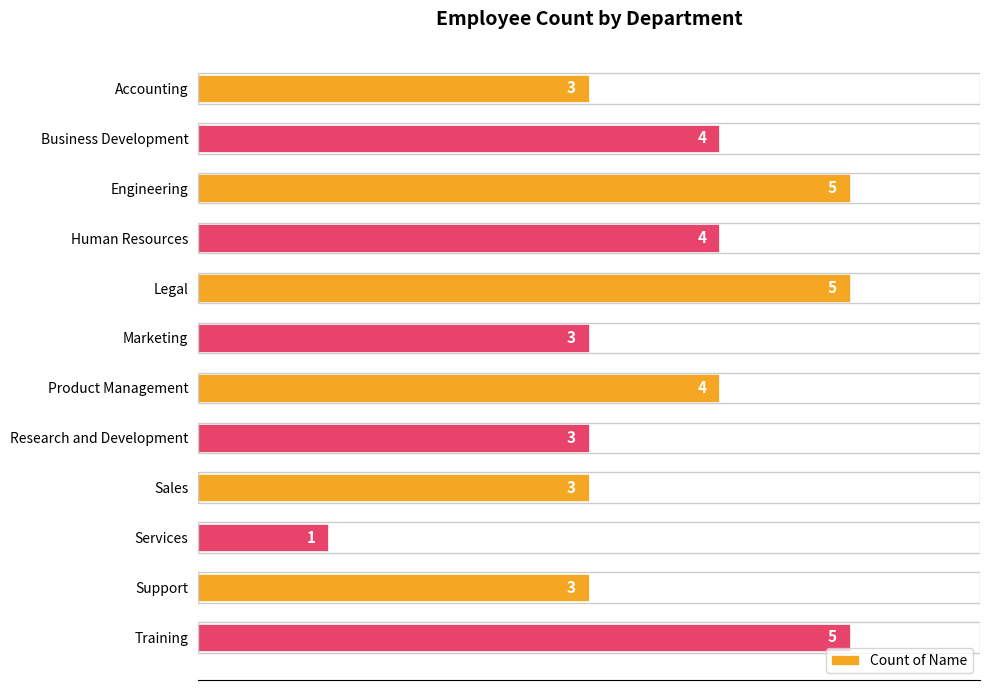

What is the smallest value displayed?

1